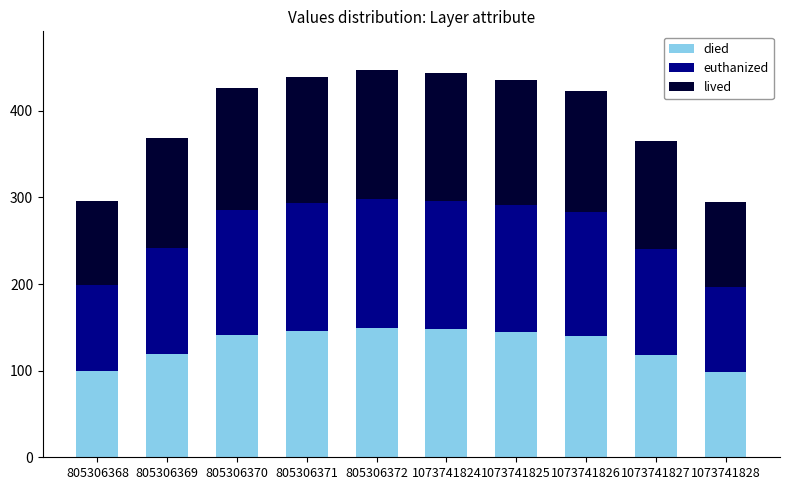

Is it true that died equals 145 at 1073741825?

True